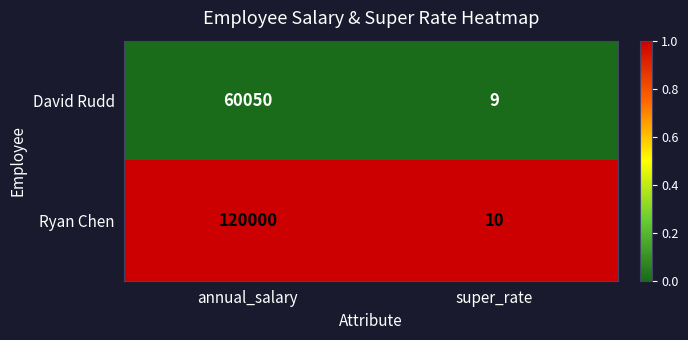

What value does the David Rudd series have at annual_salary?

60050